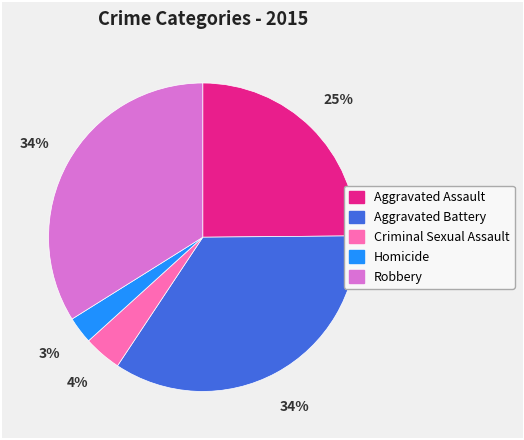

Is there a majority slice in this chart?

No